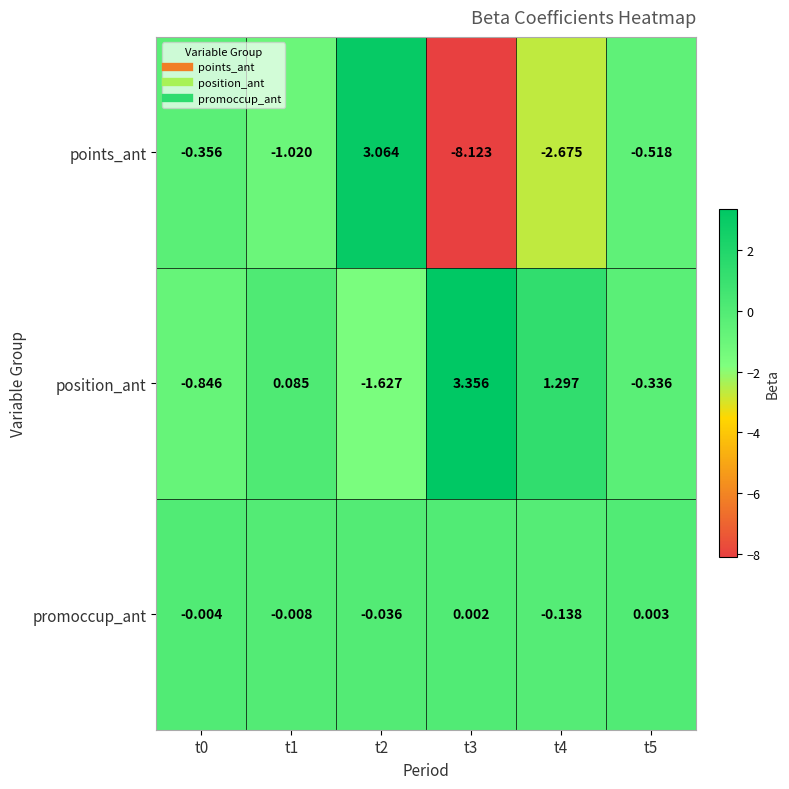

List the series in order of their peak value, lowest first.

promoccup_ant, points_ant, position_ant